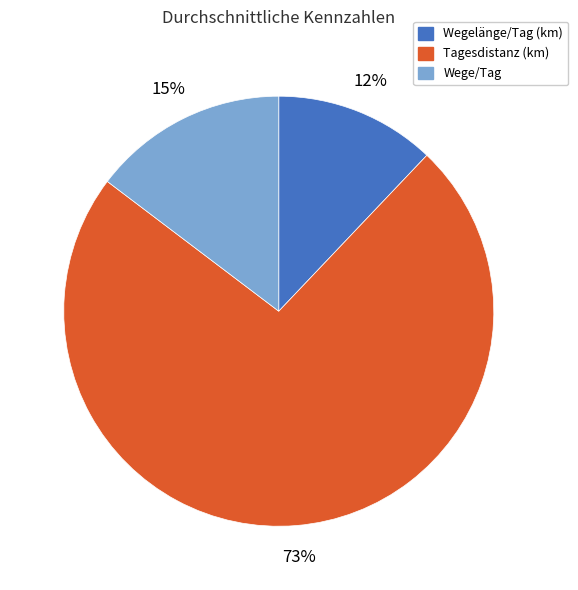

To the nearest percent, what is the difference between the largest and smallest slice percentages?

61%